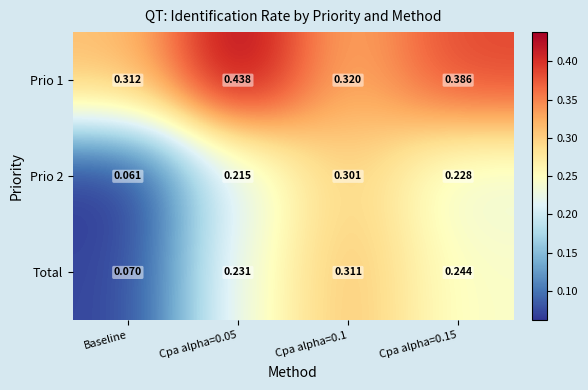

Which category has the lowest value in the Total series?

Baseline